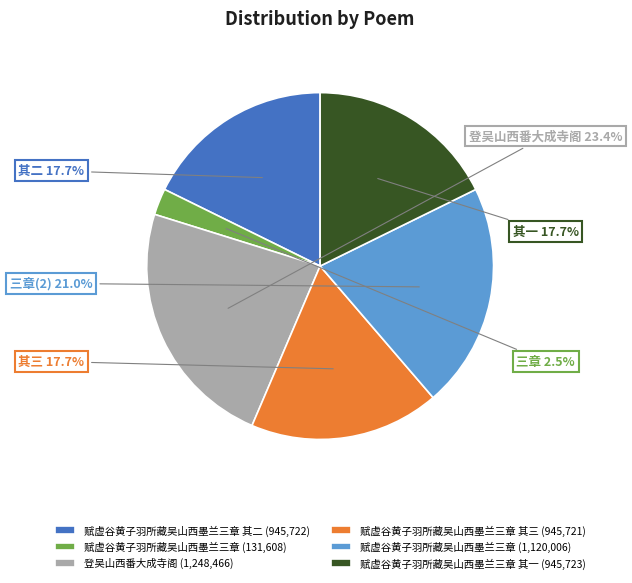

Combined, do 赋虚谷黄子羽所藏吴山西墨兰三章 其二 (945,722) and 登吴山西番大成寺阁 (1,248,466) account for over 50%?

No